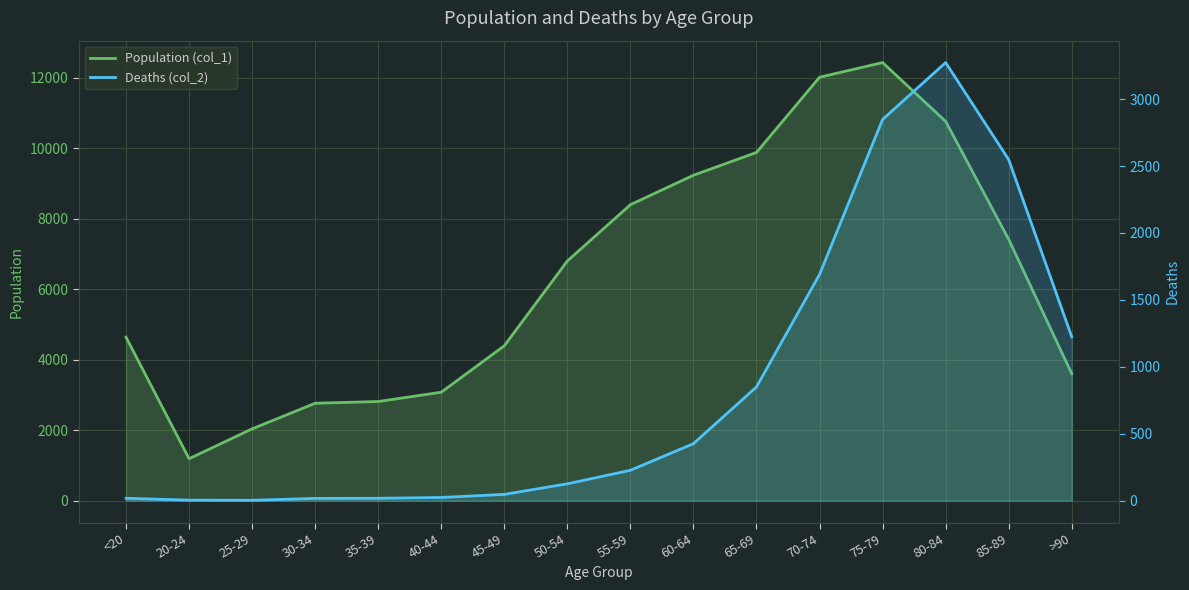

The Deaths (col_2) series shows 32 at <20. True or false?

False